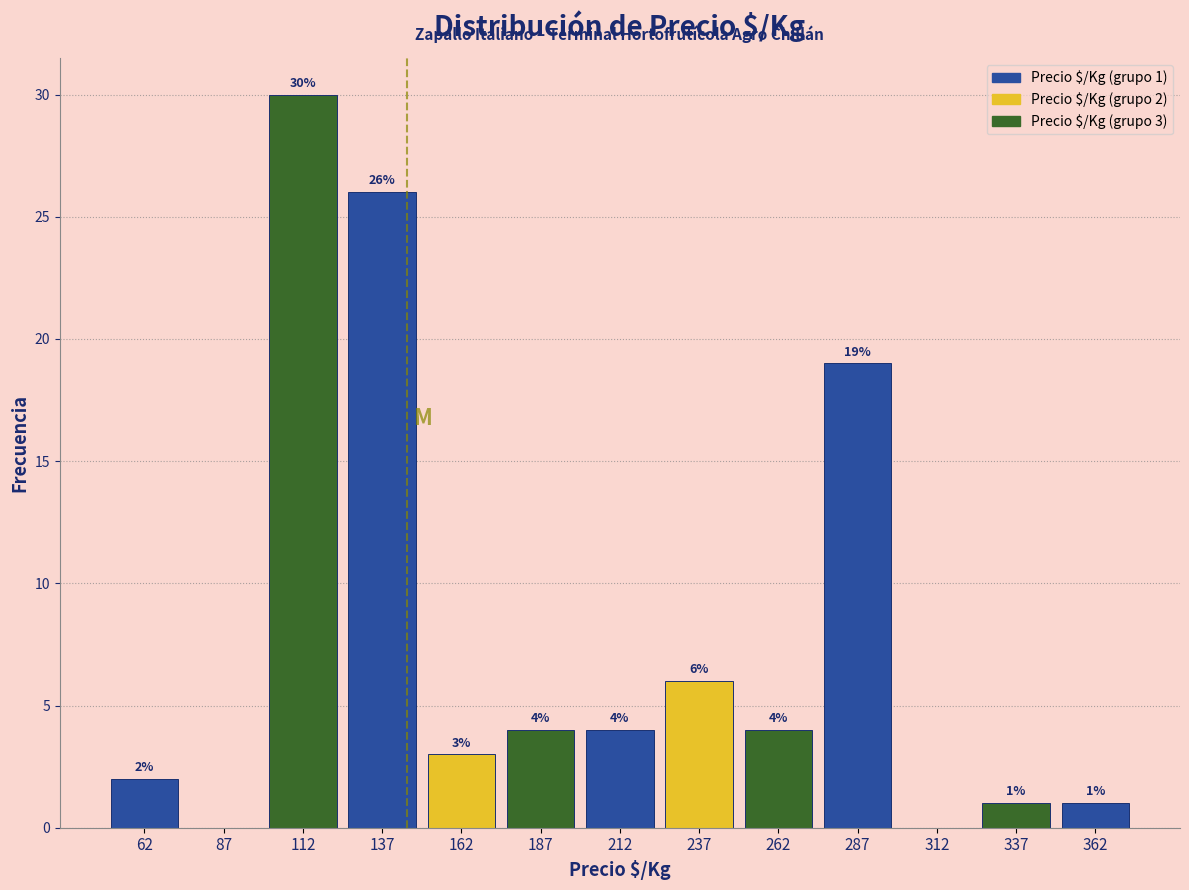

Over which range of the x-axis is the bar tallest?

100 to 125